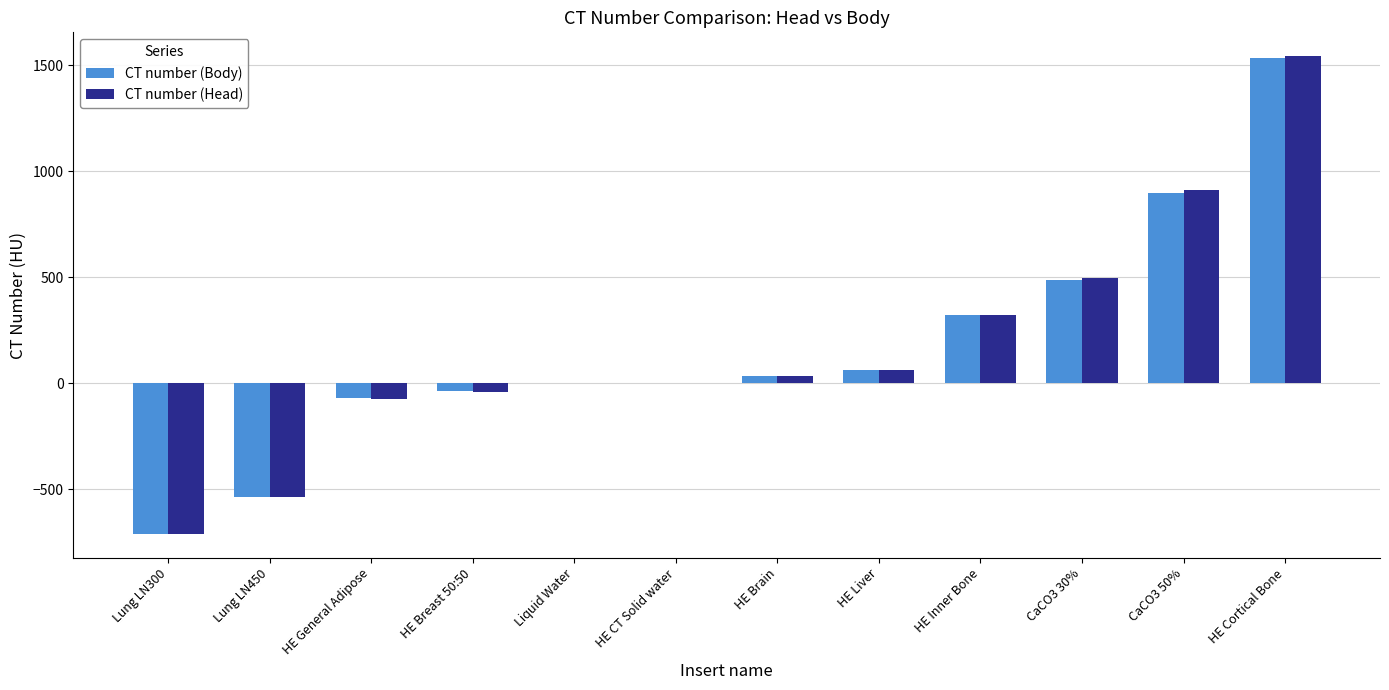

Is the value of CT number (Body) at Lung LN450 greater than the value of CT number (Head) at HE CT Solid water?

No